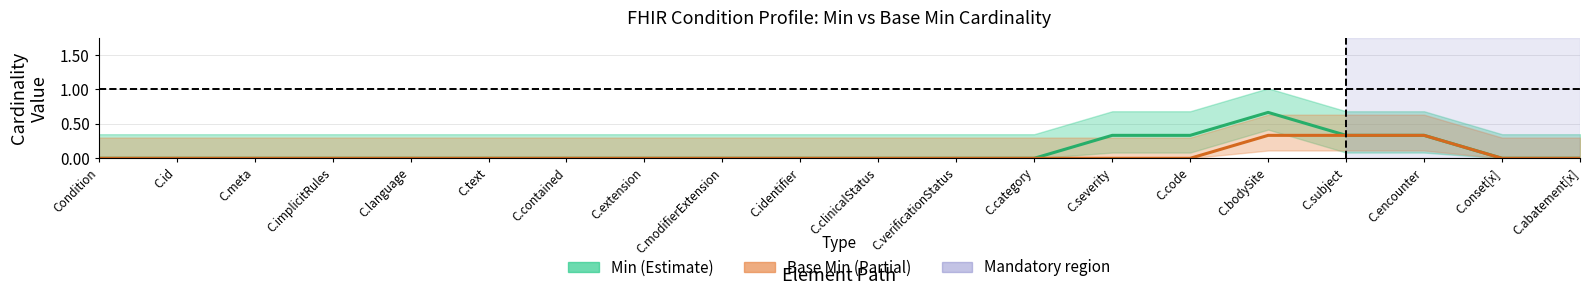

Does the chart display data point markers on the line(s)?

No